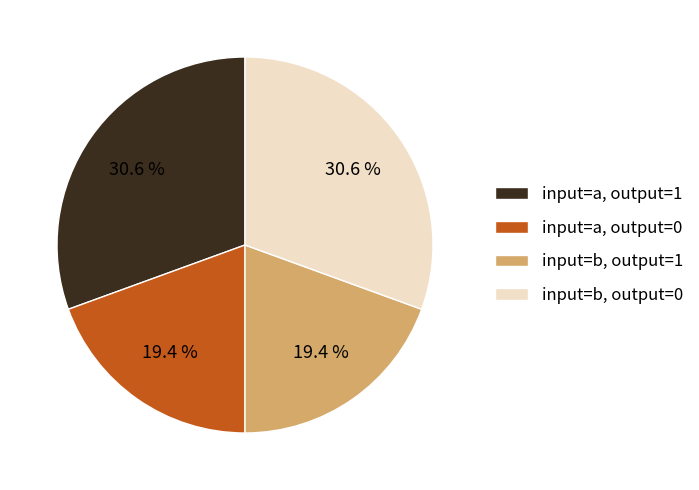

Between input=b, output=1 and input=a, output=1, which is larger?

input=a, output=1